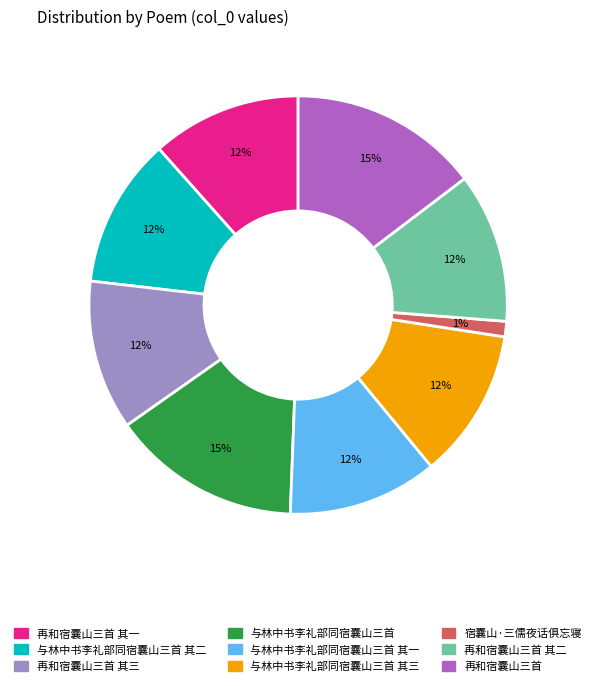

Is there a majority slice in this chart?

No